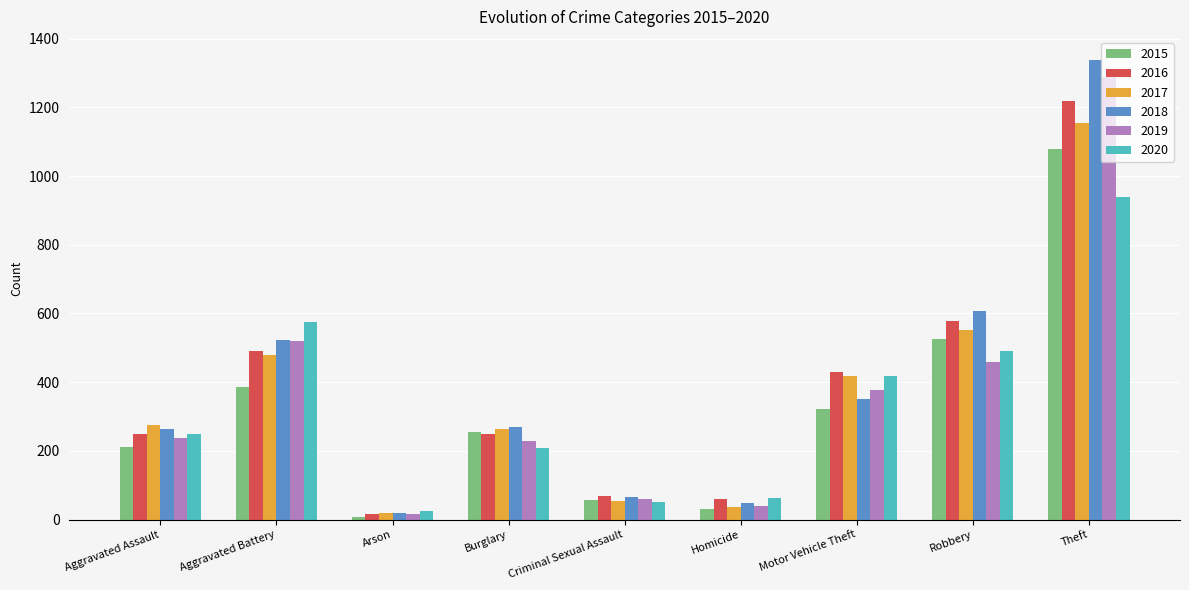

What is the spread (max minus min) of values at Motor Vehicle Theft?

108